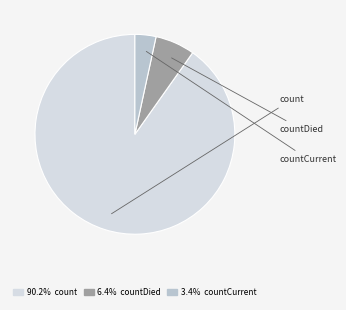

Is there any slice that represents more than half of the pie?

Yes